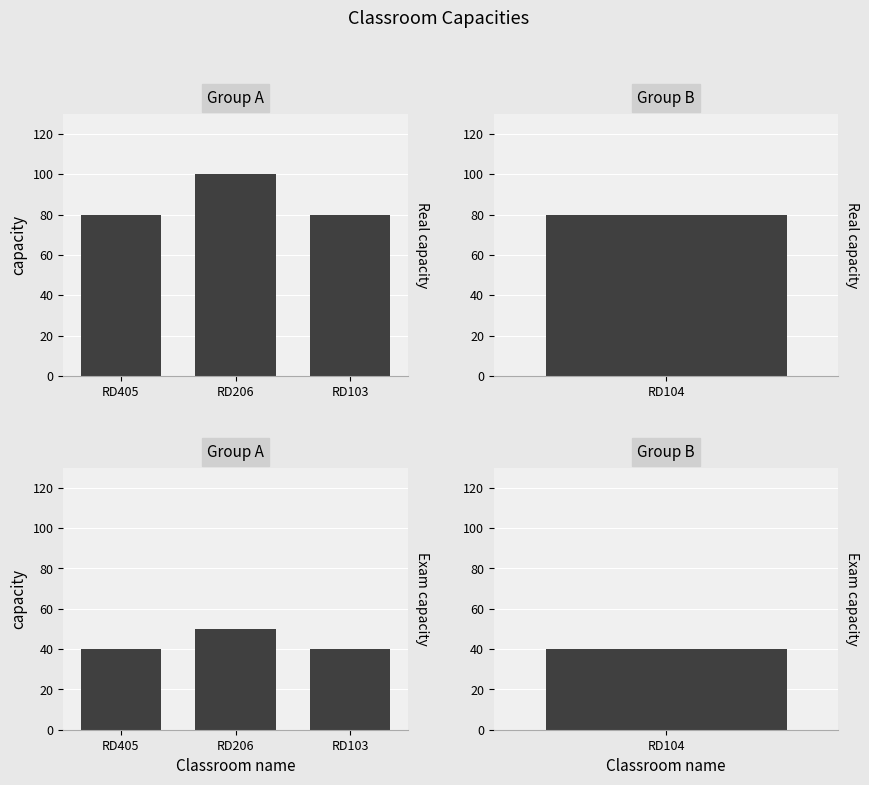

Read the Exam capacity value at RD405.

40